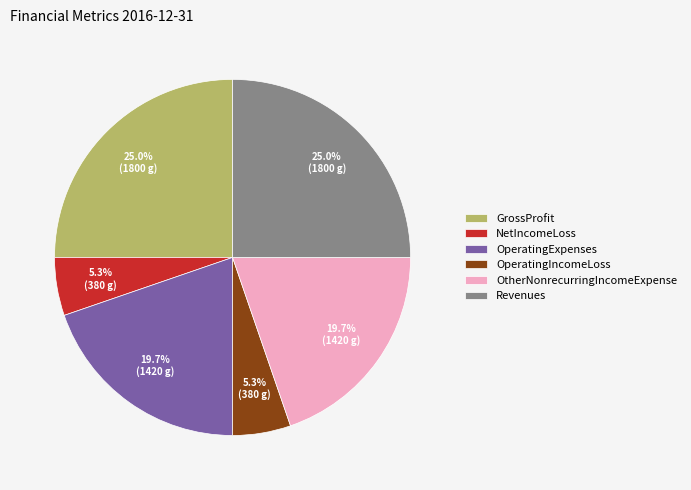

Between OperatingIncomeLoss and OperatingExpenses, which is larger?

OperatingExpenses